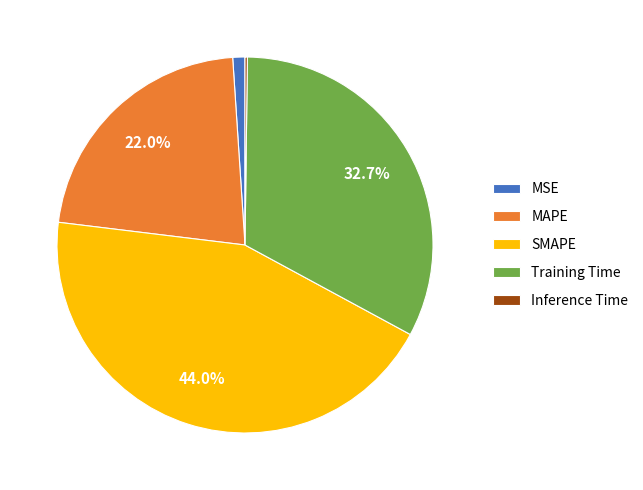

To the nearest percent, what is the average slice percentage?

20%